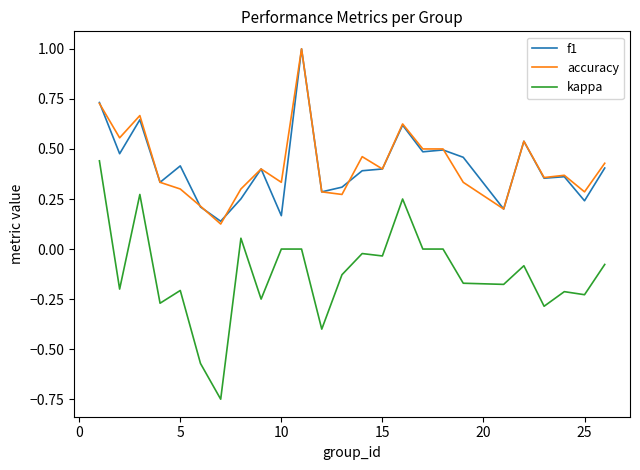

True or false: kappa and accuracy intersect in this chart.

False